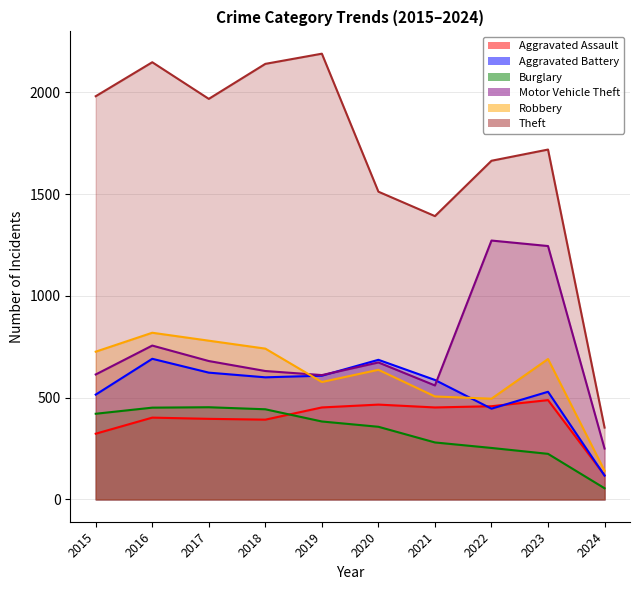

What is the difference between the maximum and minimum values in the Theft series?

1837